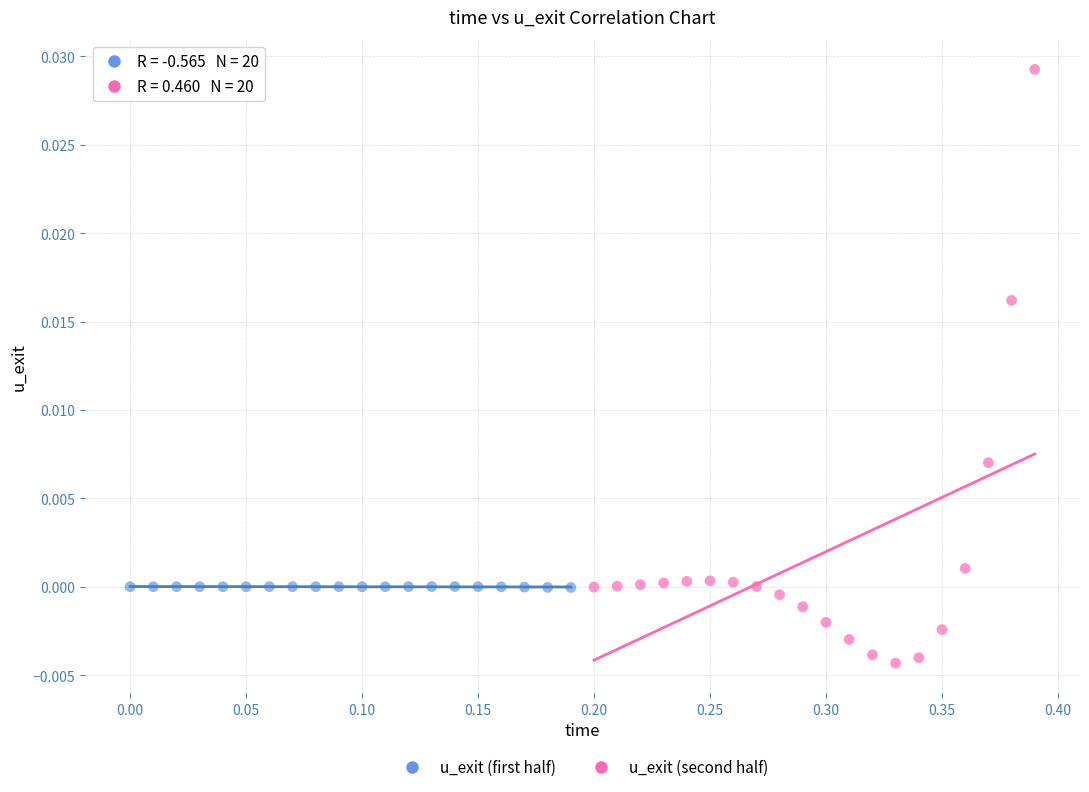

Which series has the widest spread of Y values?

u_exit (second half)